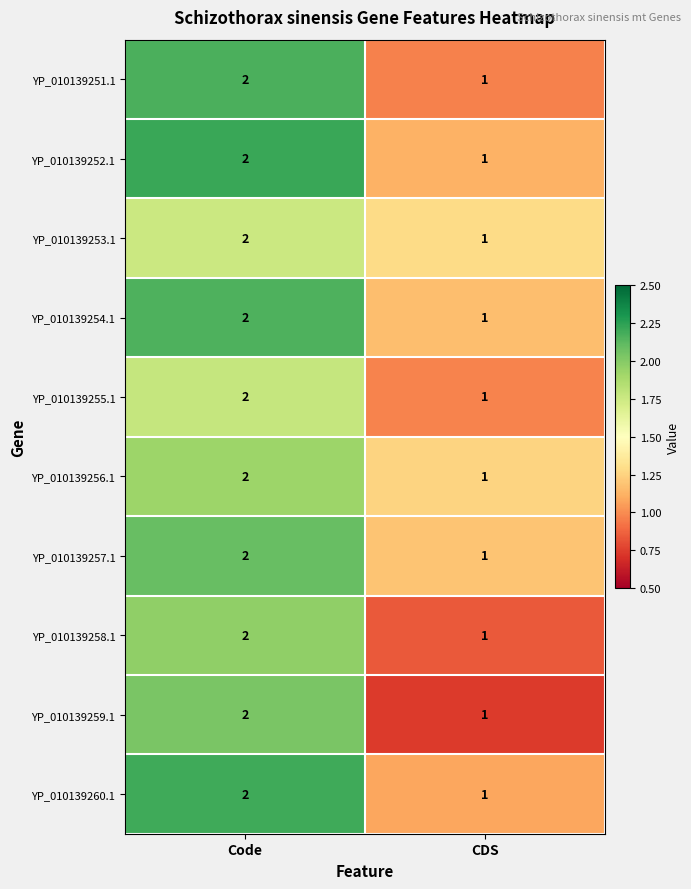

Where is YP_010139252.1 nearest to the value 1?

CDS